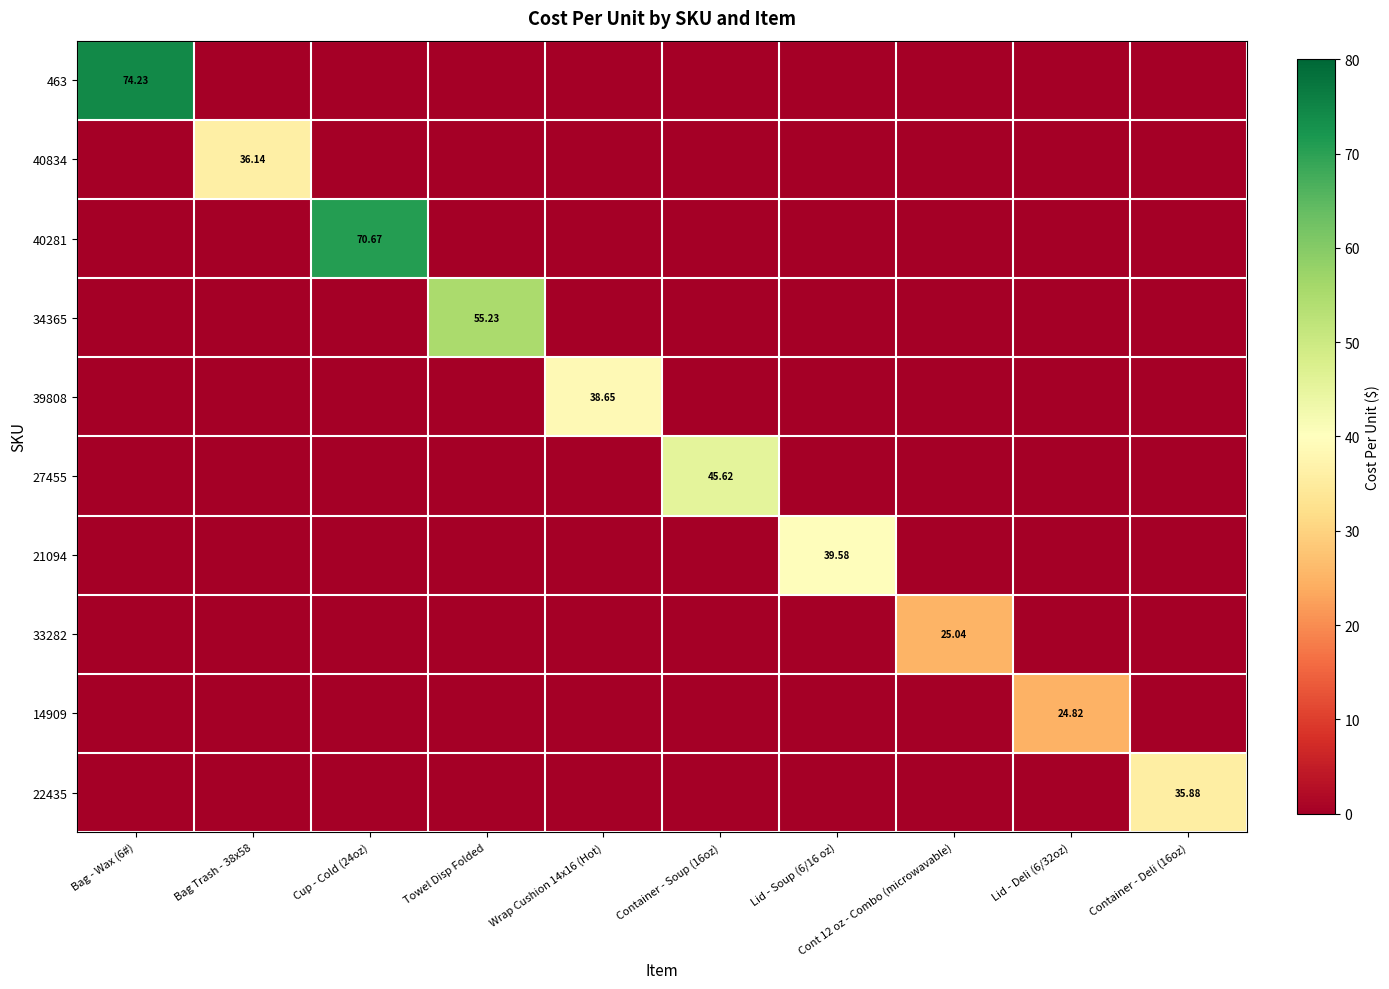

Rank the series by their maximum value, from lowest to highest.

14909, 33282, 22435, 40834, 39808, 21094, 27455, 34365, 40281, 463